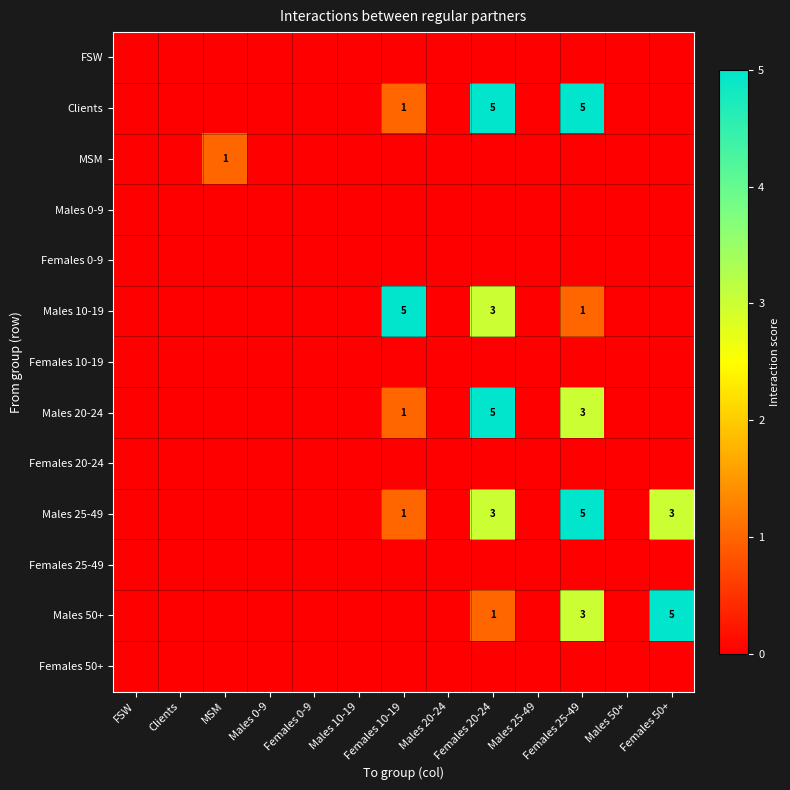

What is the difference between the maximum and minimum values in the Males 20-24 series?

5